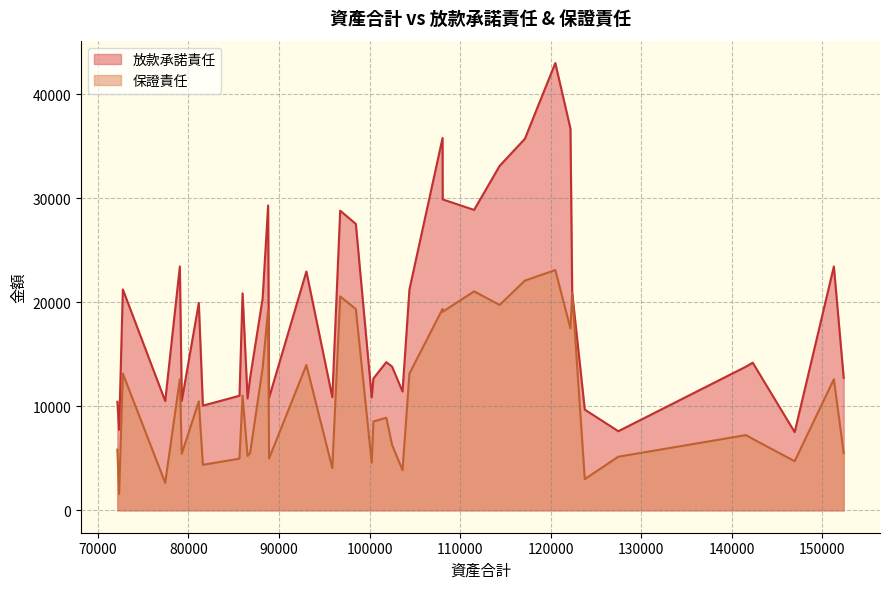

What is the highest value of the 保證責任 series?

23113